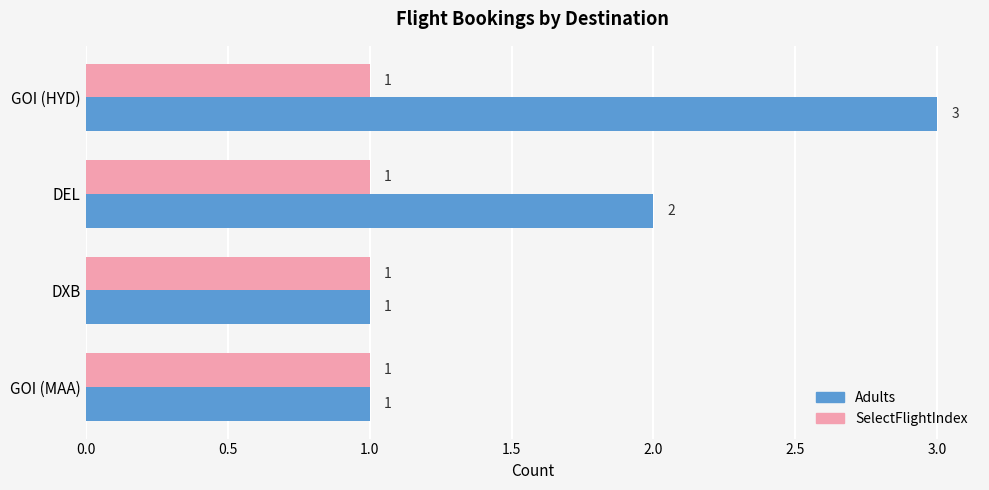

The value of SelectFlightIndex at DXB is 1. True or false?

True